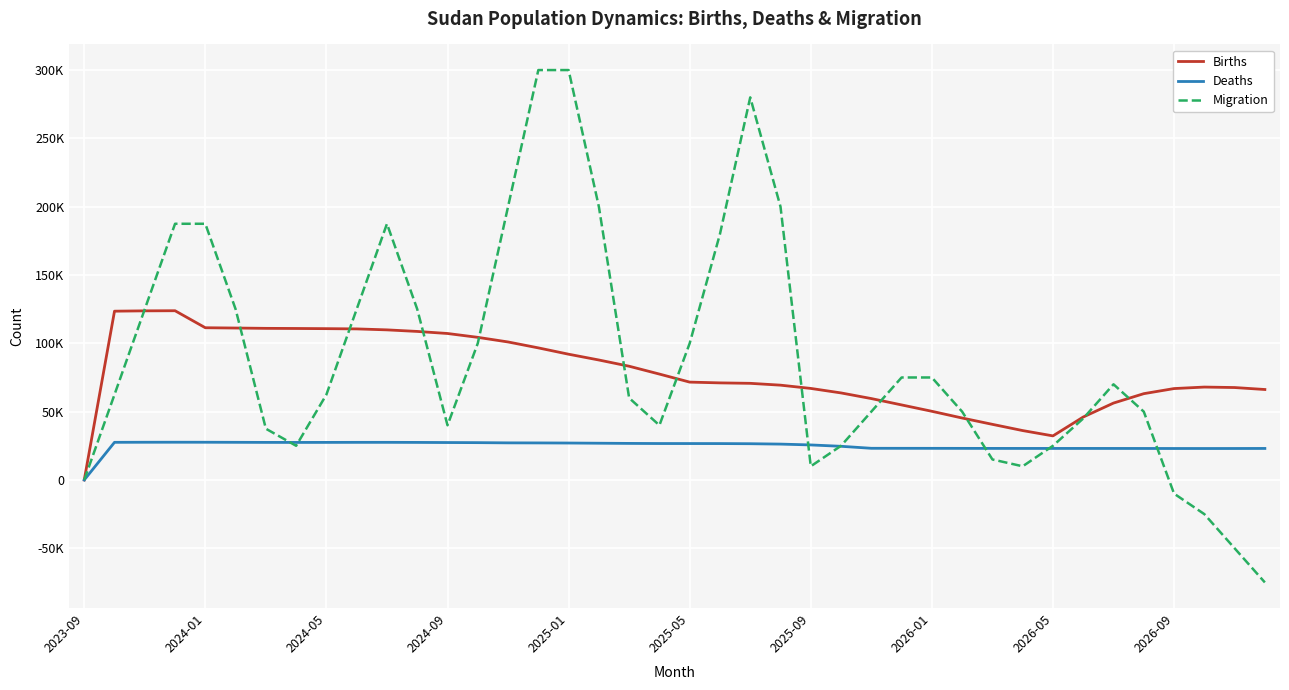

At which category is the sum across all series the highest?

15